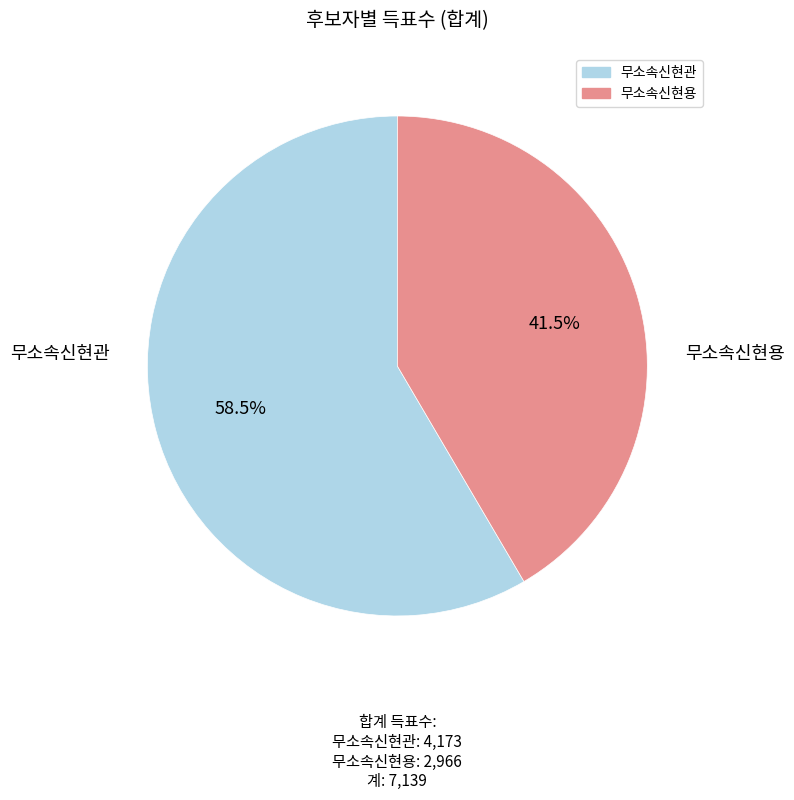

What portion of the pie excludes 무소속신현관?

41.5%